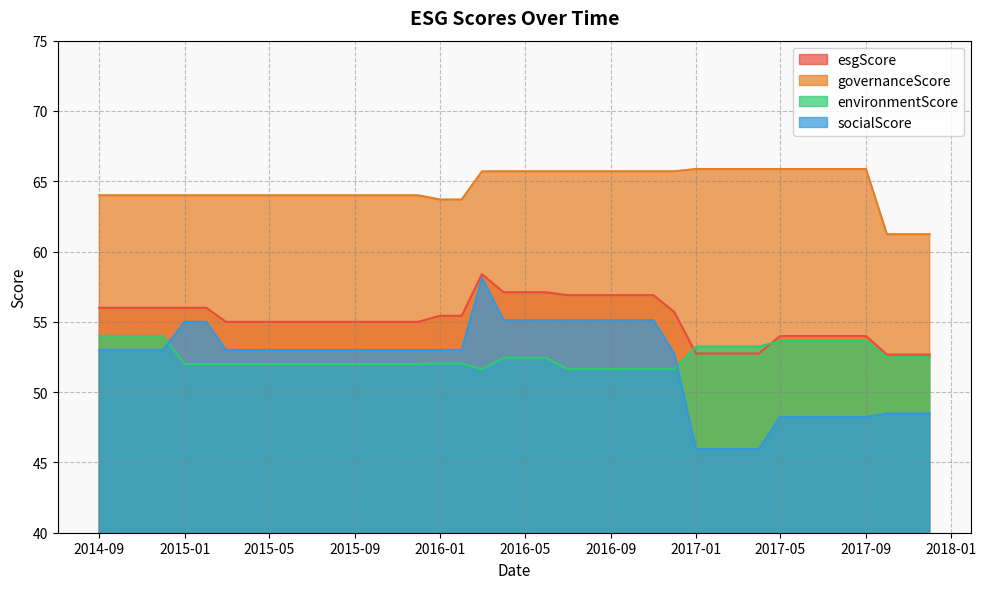

Which series has the largest total across all categories?

governanceScore